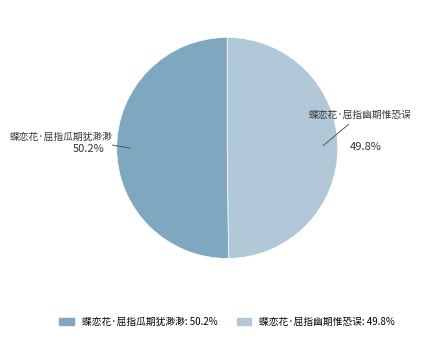

To the nearest percent, what is the average slice percentage?

50%